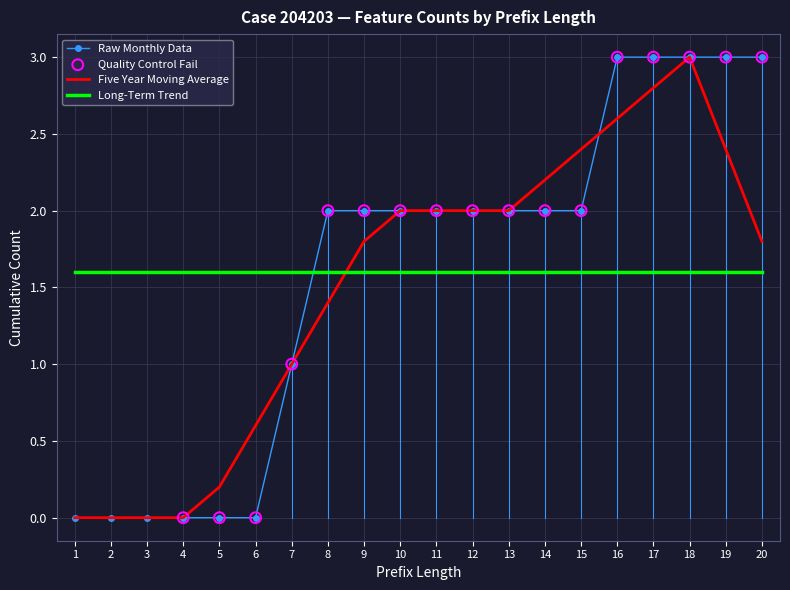

At which category is the sum across all series the highest?

18